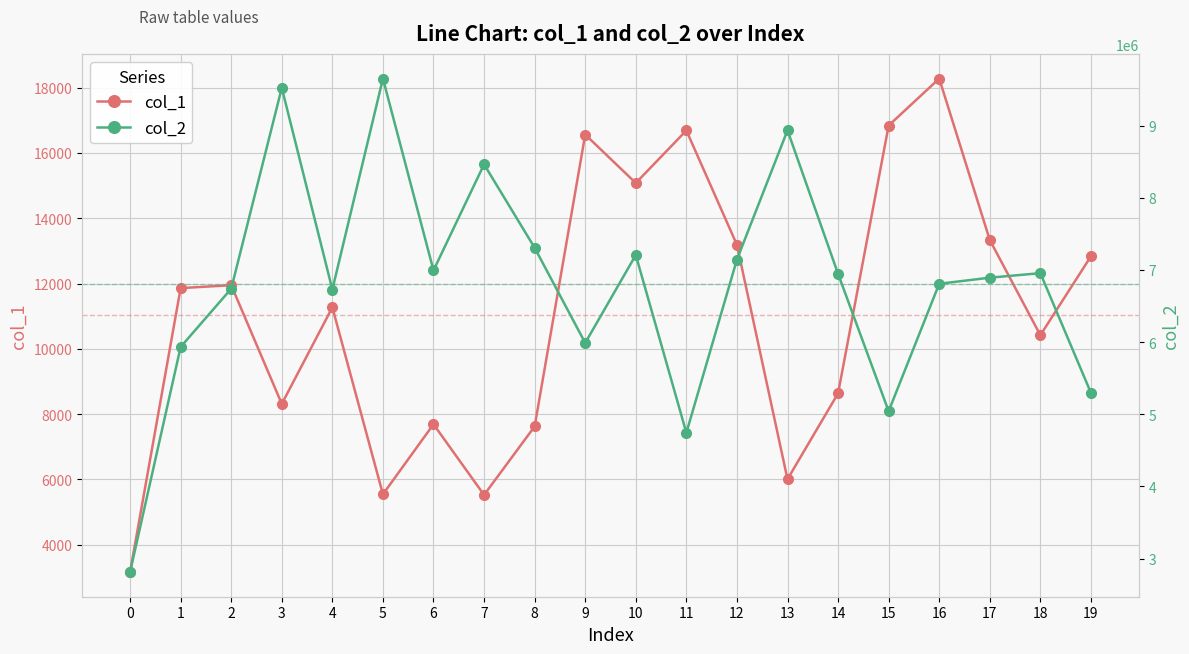

The value of col_1 at 9 is 28066. True or false?

False